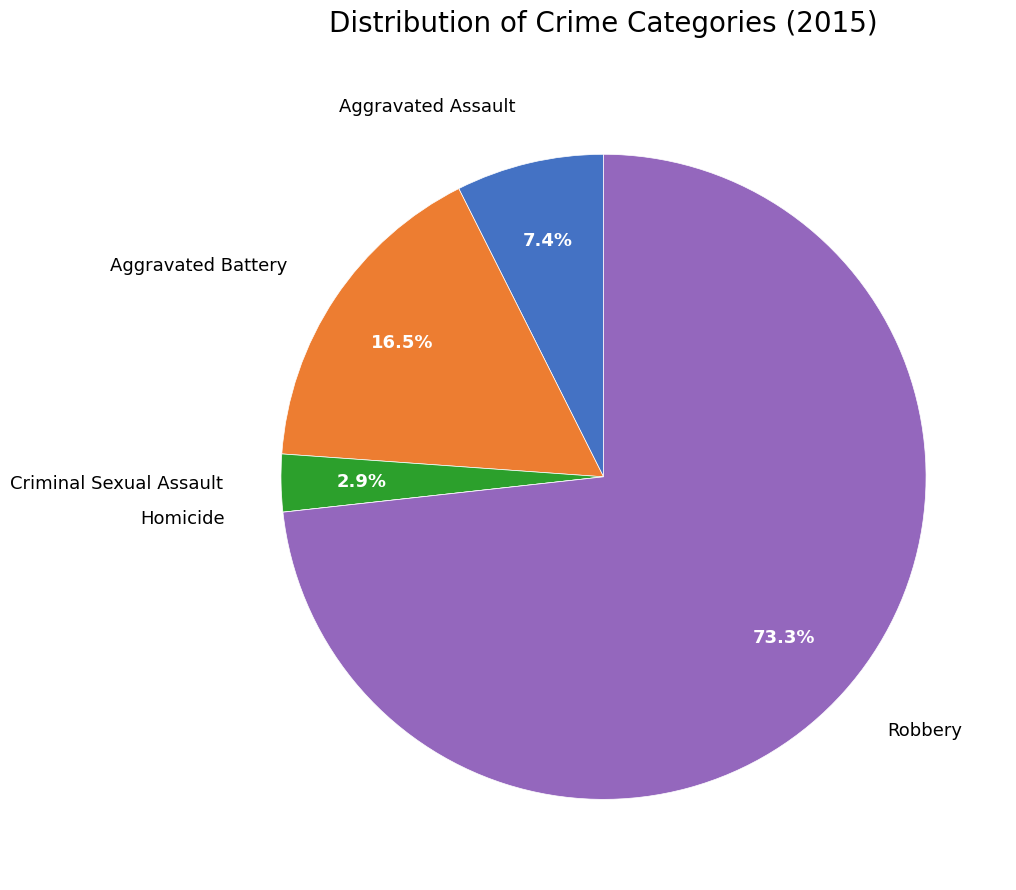

To the nearest percent, what is the difference between the largest and smallest slice percentages?

73%